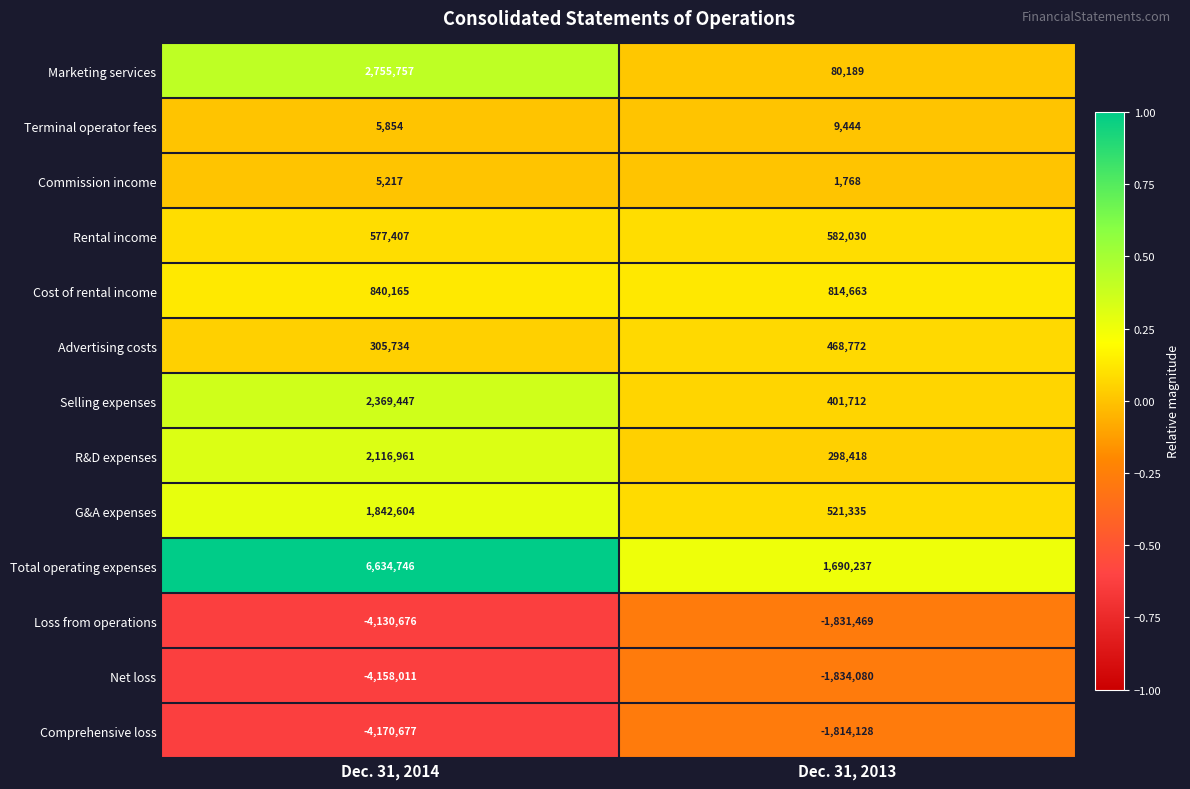

What is the difference between the highest and lowest values at Dec. 31, 2013?

3524317